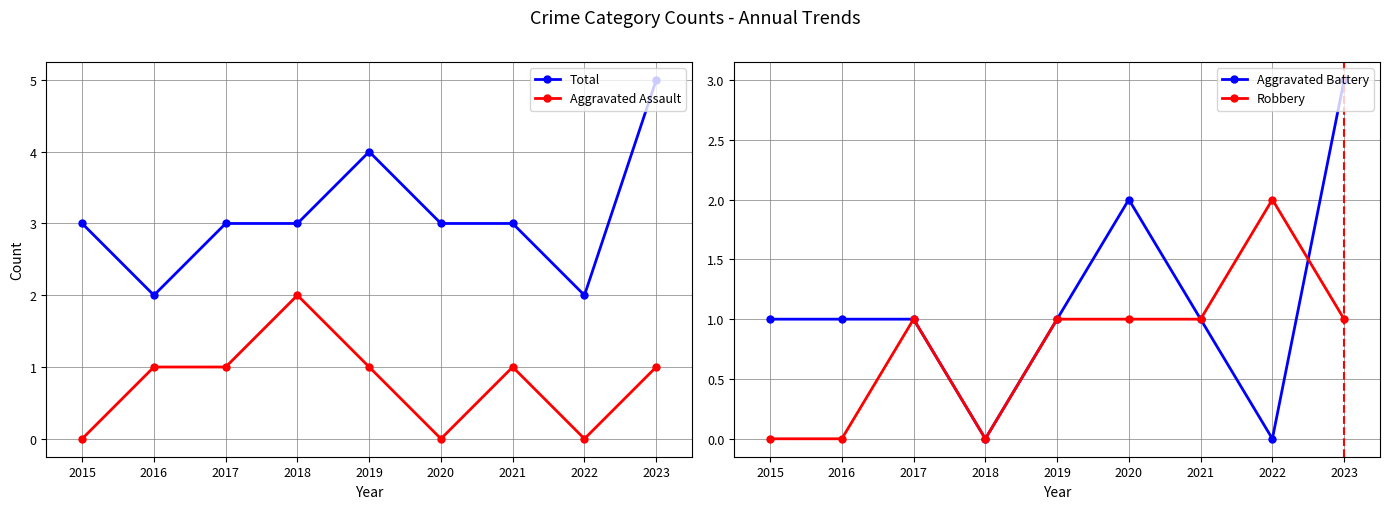

What is the maximum value for Aggravated Assault?

2